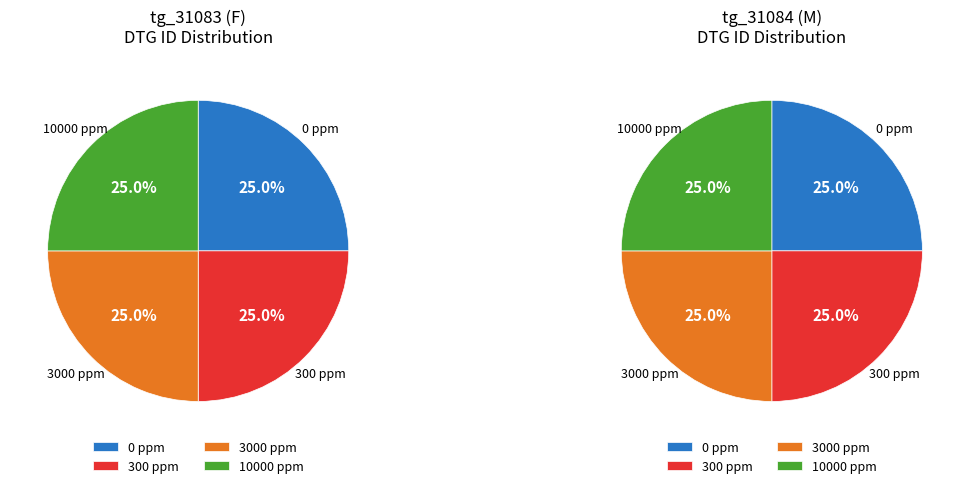

Approximately how many times larger is the value at dose_2_M compared to dose_3_F?

1.0